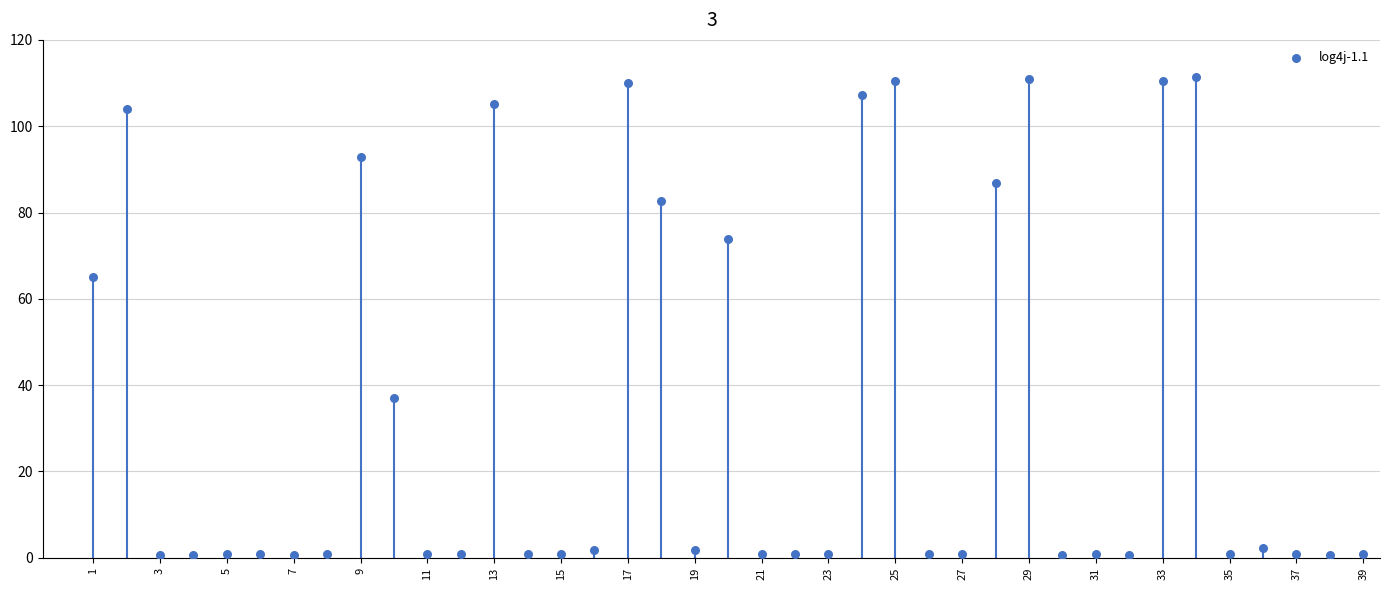

What Y value in the scatter plot is closest to 56?

65.0